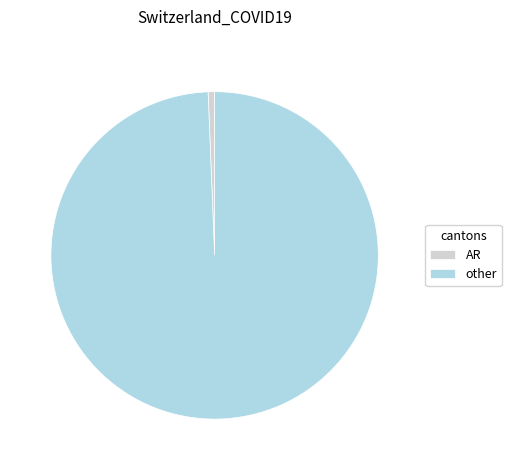

Does any single category account for the majority?

Yes